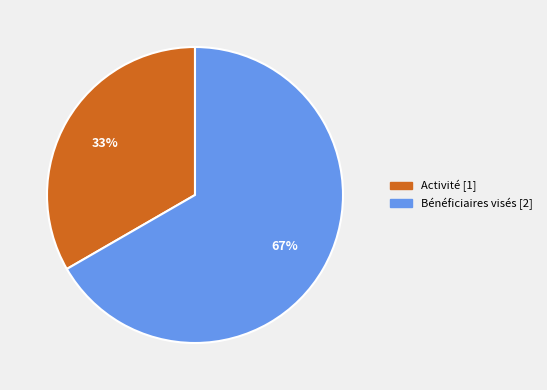

Which has a higher value, Activité or Bénéficiaires visés?

Bénéficiaires visés